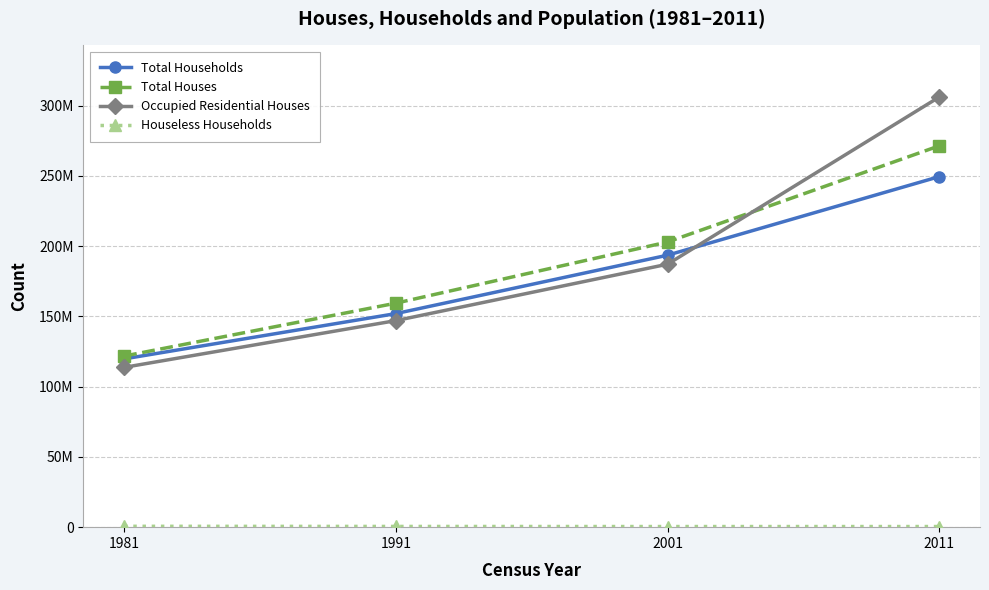

Read the Houseless Households value at 2001.

447585